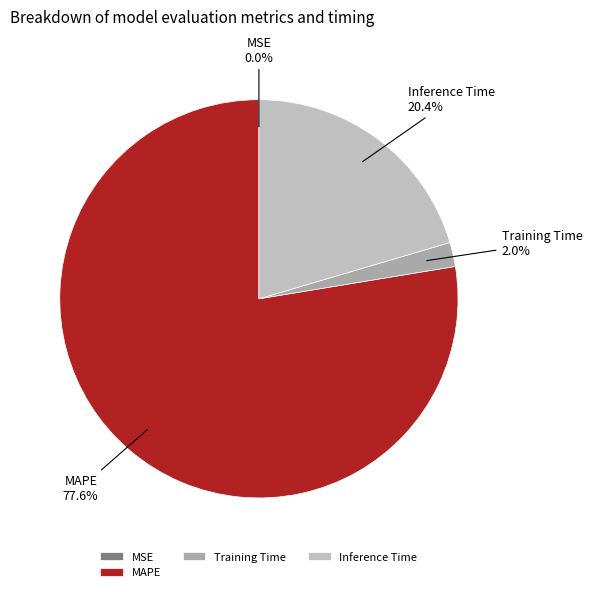

Which slice is the largest?

MAPE